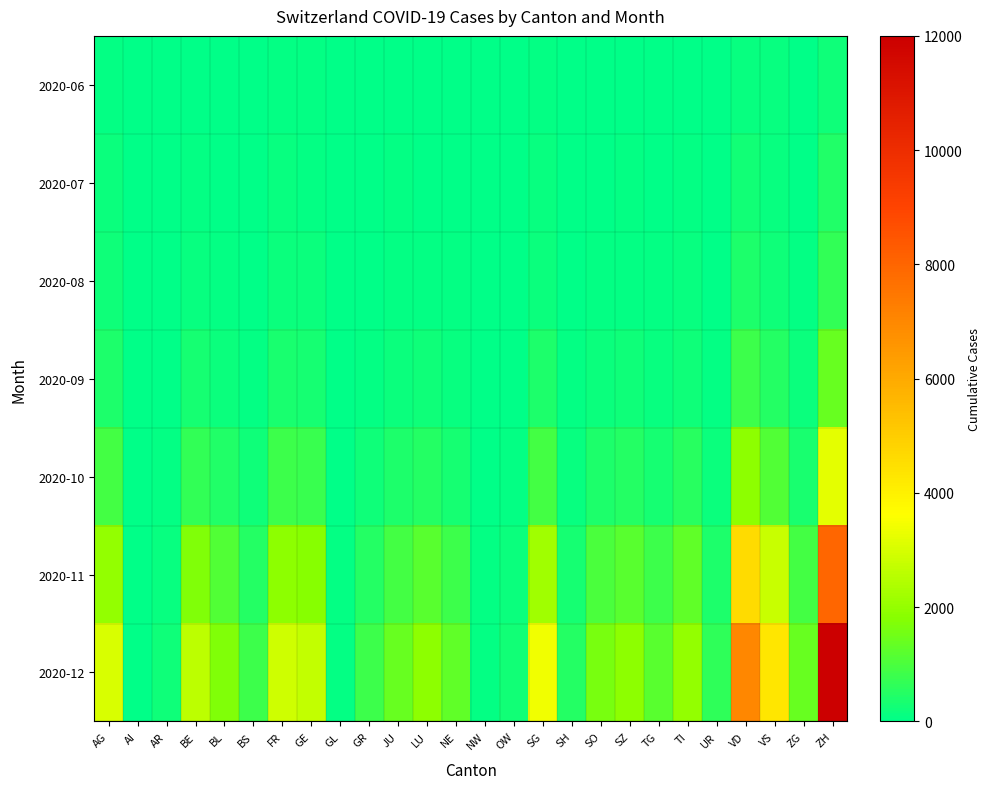

List the series in order of their peak value, lowest first.

2020-06, 2020-07, 2020-08, 2020-09, 2020-10, 2020-11, 2020-12